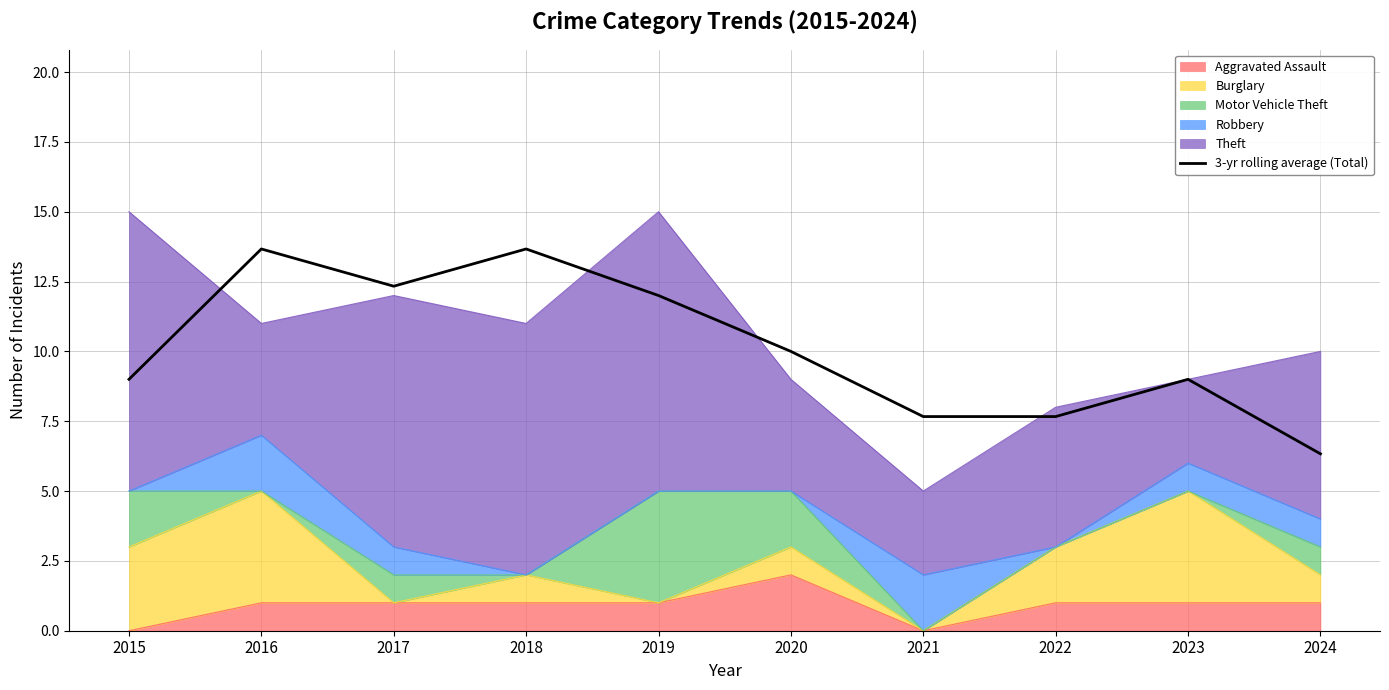

What is the change in value from 2018 to 2019?

-1.7